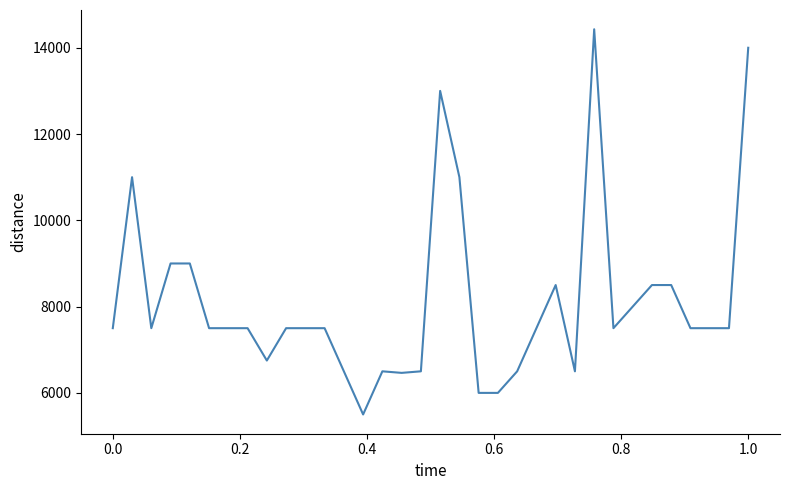

What is the minimum value shown in the chart?

5500